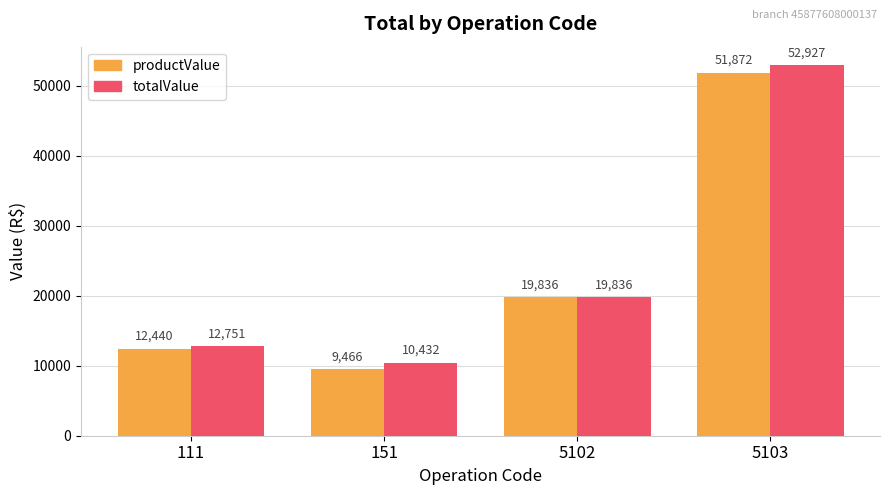

What is the total value across all series at 5102?

39672.0